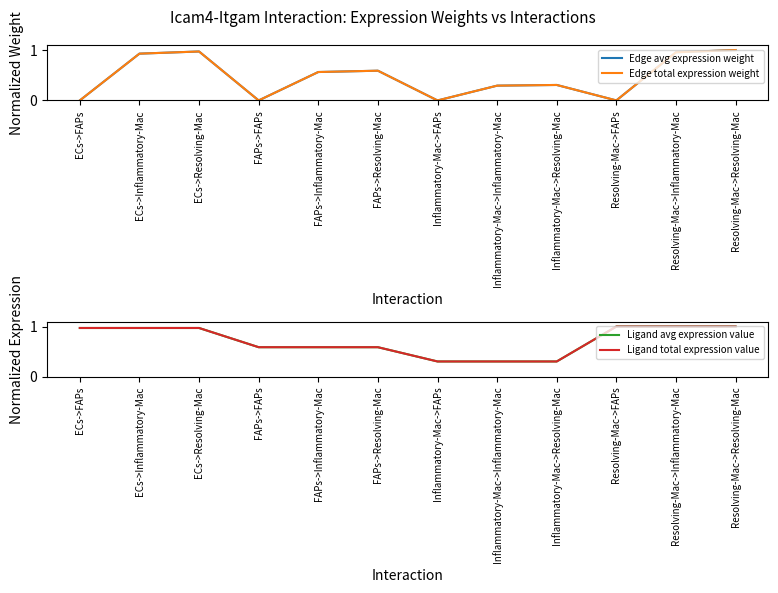

Reading left to right, extract all data points from this chart.

Edge avg expression weight: ECs->FAPs=0.0	ECs->Inflammatory-Mac=0.9	ECs->Resolving-Mac=1.0	FAPs->FAPs=0.0	FAPs->Inflammatory-Mac=0.6	FAPs->Resolving-Mac=0.6	Inflammatory-Mac->FAPs=0.0	Inflammatory-Mac->Inflammatory-Mac=0.3	Inflammatory-Mac->Resolving-Mac=0.3	Resolving-Mac->FAPs=0.0	Resolving-Mac->Inflammatory-Mac=1.0	Resolving-Mac->Resolving-Mac=1.0
Edge total expression weight: ECs->FAPs=0.0	ECs->Inflammatory-Mac=0.9	ECs->Resolving-Mac=1.0	FAPs->FAPs=0.0	FAPs->Inflammatory-Mac=0.6	FAPs->Resolving-Mac=0.6	Inflammatory-Mac->FAPs=0.0	Inflammatory-Mac->Inflammatory-Mac=0.3	Inflammatory-Mac->Resolving-Mac=0.3	Resolving-Mac->FAPs=0.0	Resolving-Mac->Inflammatory-Mac=1.0	Resolving-Mac->Resolving-Mac=1.0
Ligand avg expression value: ECs->FAPs=1.0	ECs->Inflammatory-Mac=1.0	ECs->Resolving-Mac=1.0	FAPs->FAPs=0.6	FAPs->Inflammatory-Mac=0.6	FAPs->Resolving-Mac=0.6	Inflammatory-Mac->FAPs=0.3	Inflammatory-Mac->Inflammatory-Mac=0.3	Inflammatory-Mac->Resolving-Mac=0.3	Resolving-Mac->FAPs=1.0	Resolving-Mac->Inflammatory-Mac=1.0	Resolving-Mac->Resolving-Mac=1.0
Ligand total expression value: ECs->FAPs=1.0	ECs->Inflammatory-Mac=1.0	ECs->Resolving-Mac=1.0	FAPs->FAPs=0.6	FAPs->Inflammatory-Mac=0.6	FAPs->Resolving-Mac=0.6	Inflammatory-Mac->FAPs=0.3	Inflammatory-Mac->Inflammatory-Mac=0.3	Inflammatory-Mac->Resolving-Mac=0.3	Resolving-Mac->FAPs=1.0	Resolving-Mac->Inflammatory-Mac=1.0	Resolving-Mac->Resolving-Mac=1.0